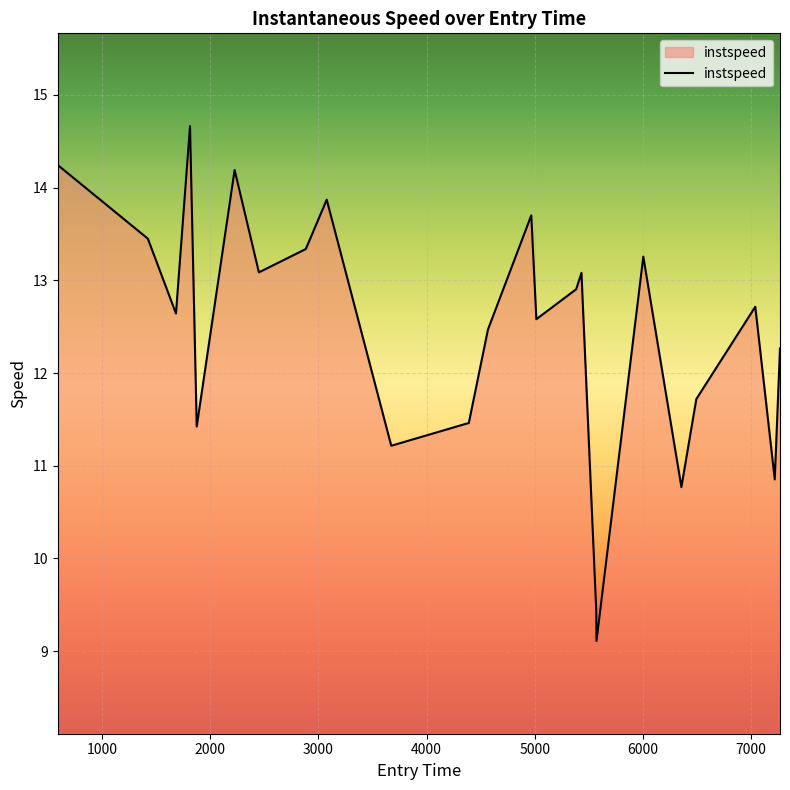

What is the maximum value shown in the chart?

14.7